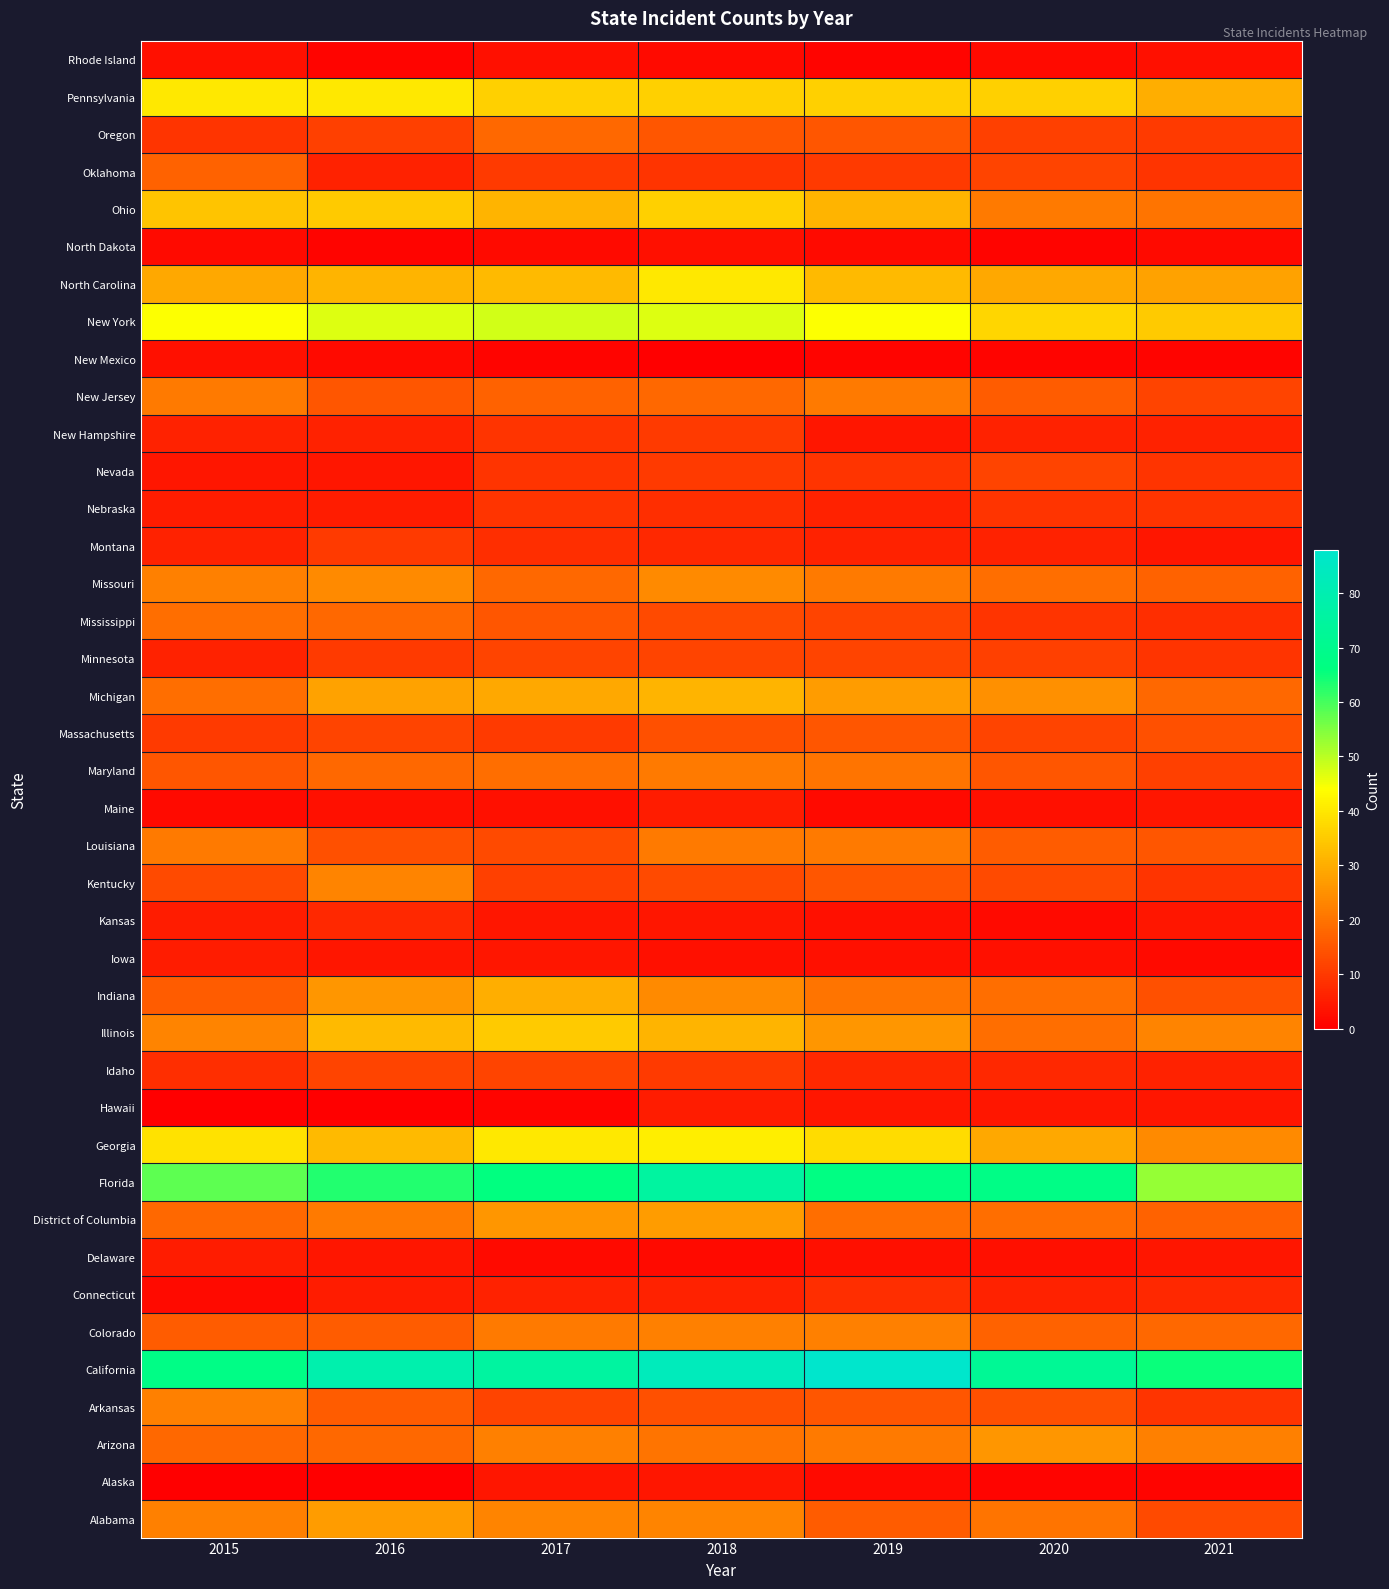

Which label corresponds to the largest value in the chart?

2019